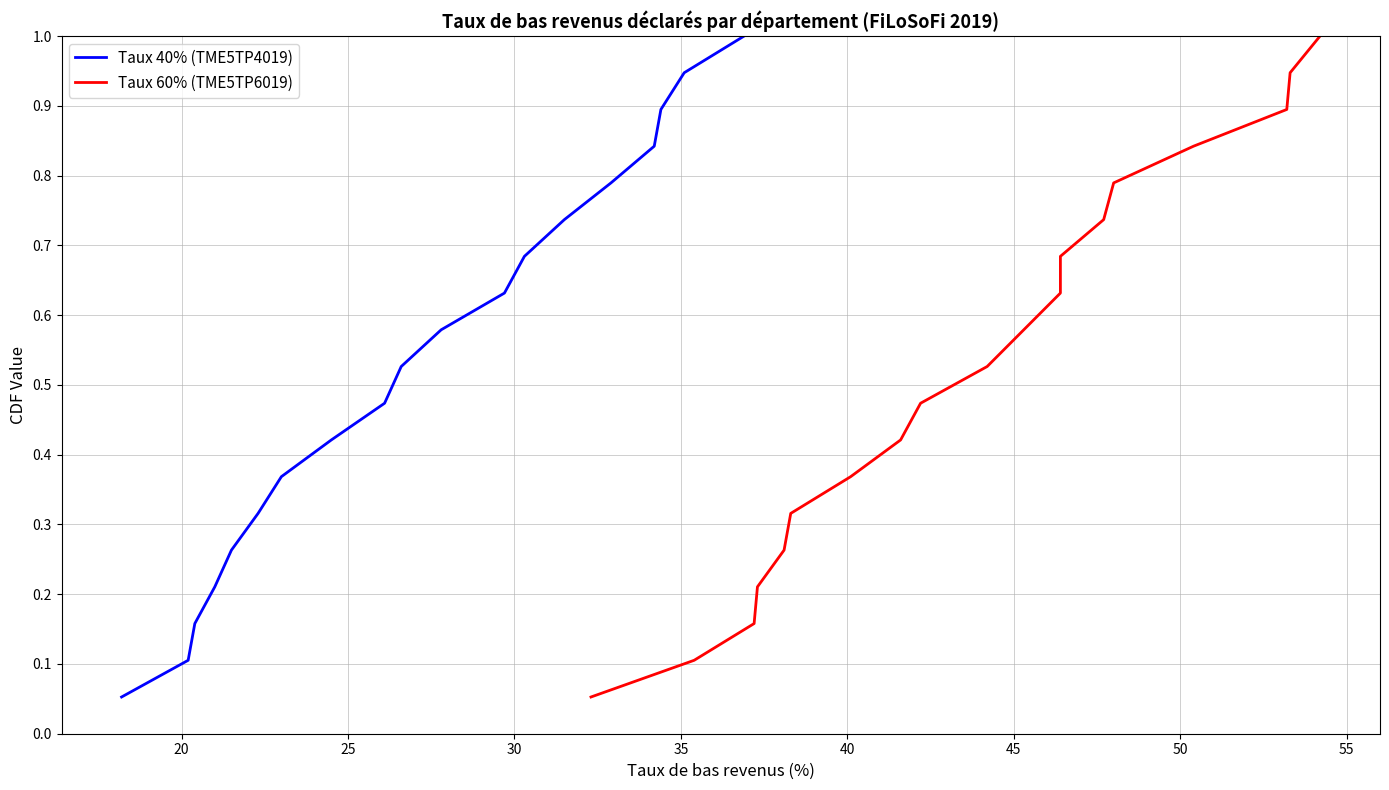

True or false: Taux 60% (TME5TP6019) and Taux 40% (TME5TP4019) cross at least once.

False